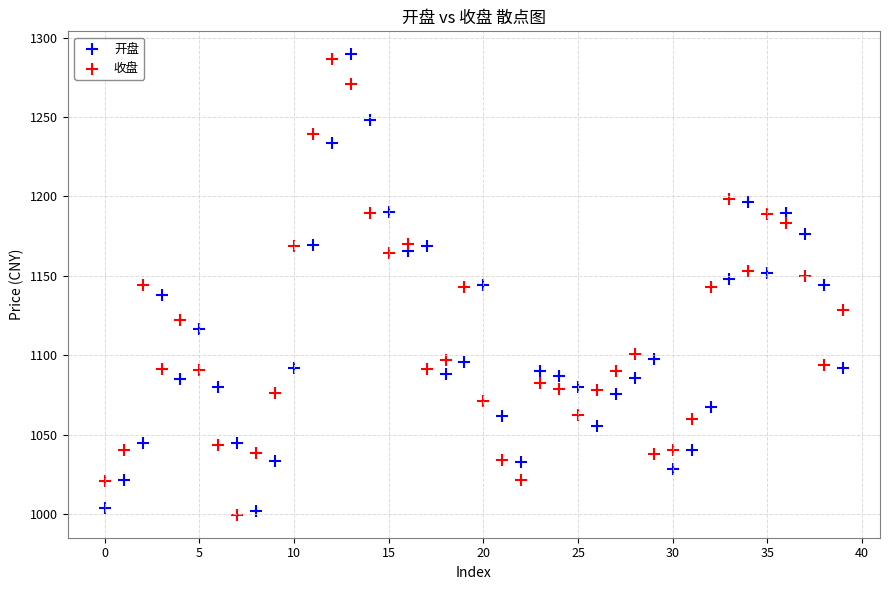

What are all the series names shown in the legend?

开盘, 收盘